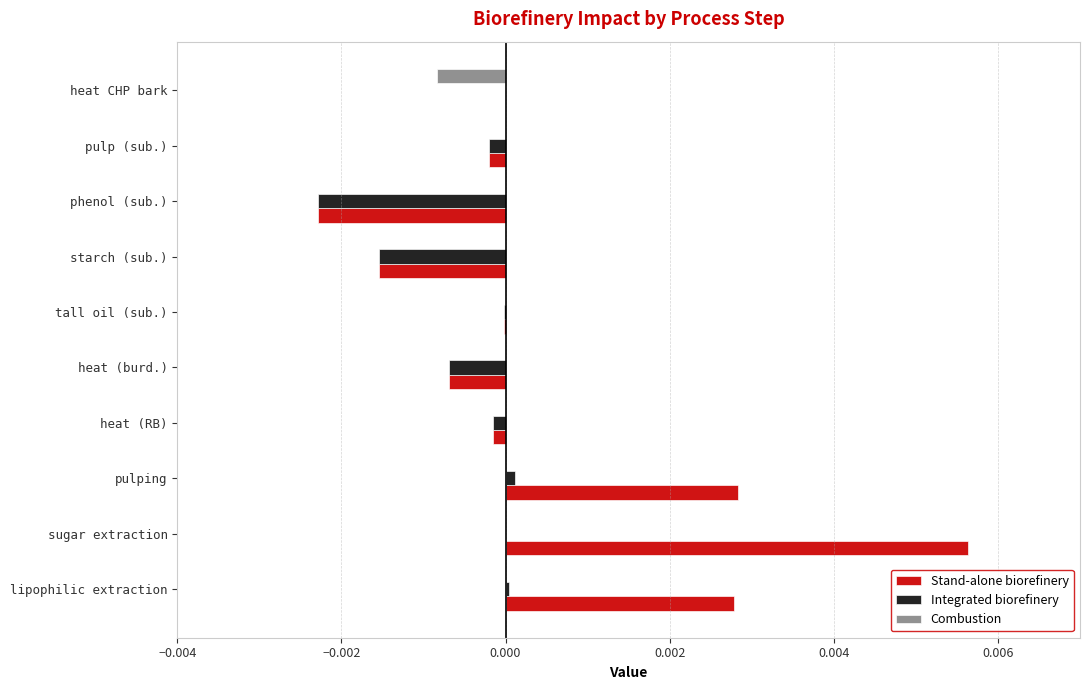

Which category has the highest value across all series?

sugar extraction